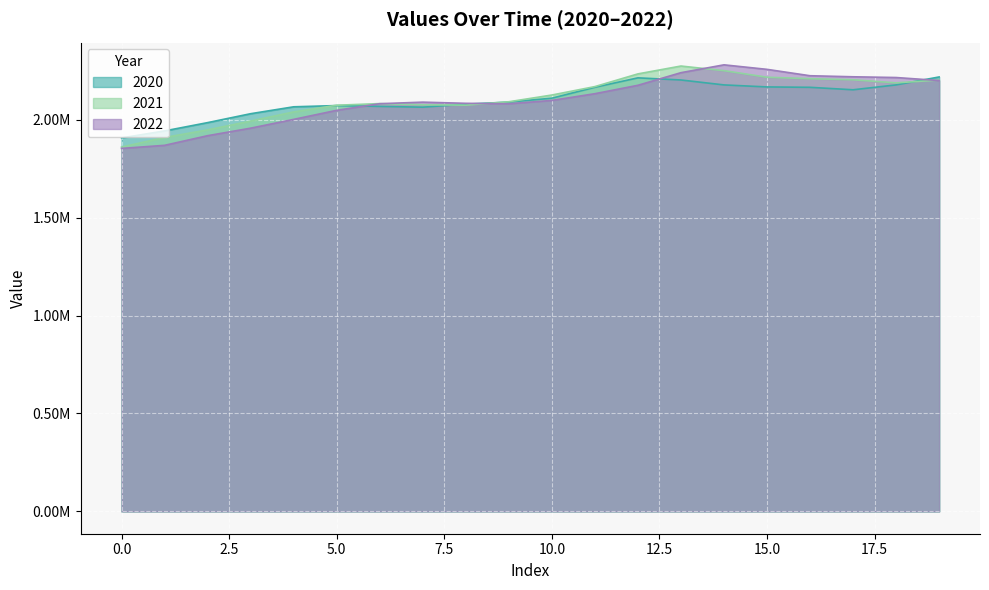

What value does the 2021 series have at 16?

2209631.1